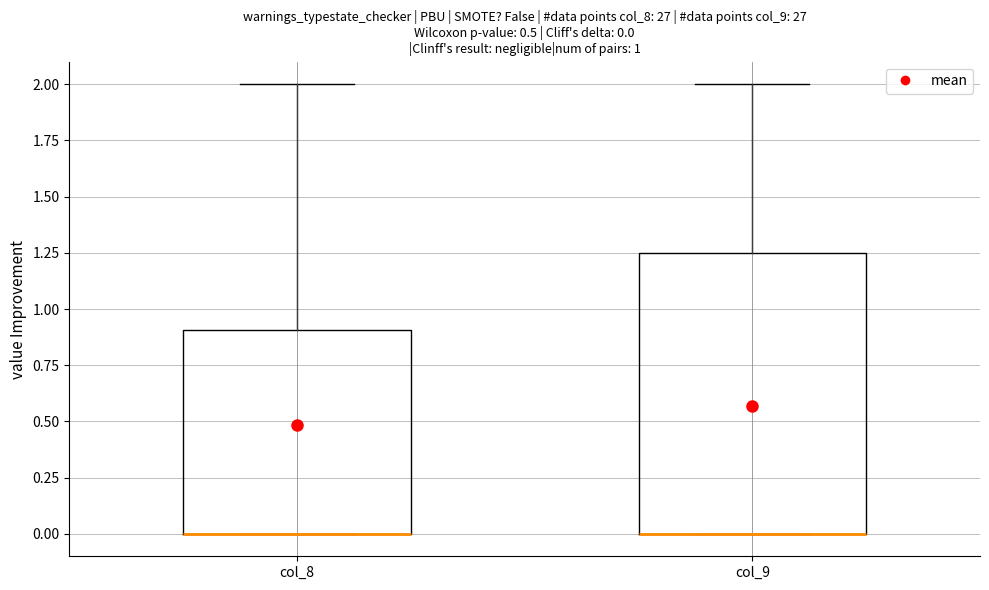

Which box is the tallest, from its lower edge to its upper edge?

col_9